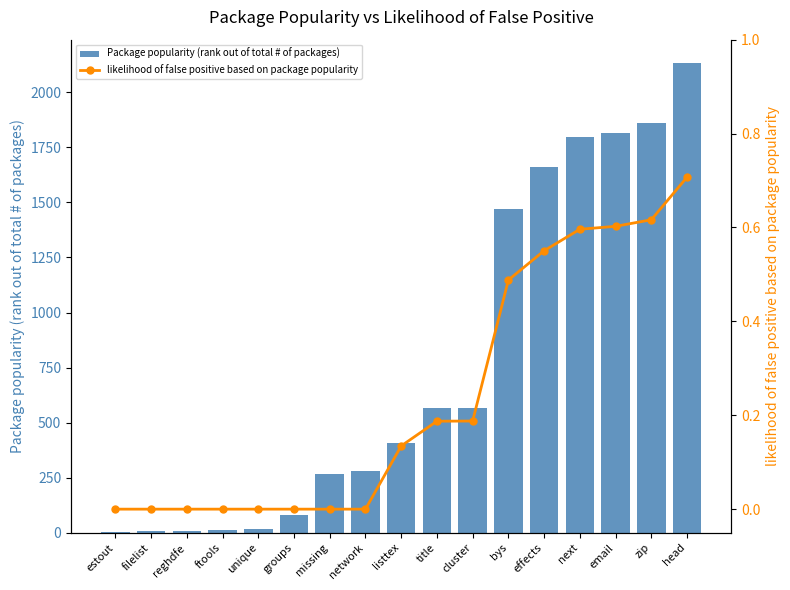

Which category has the highest value in the likelihood of false positive based on package popularity series?

head